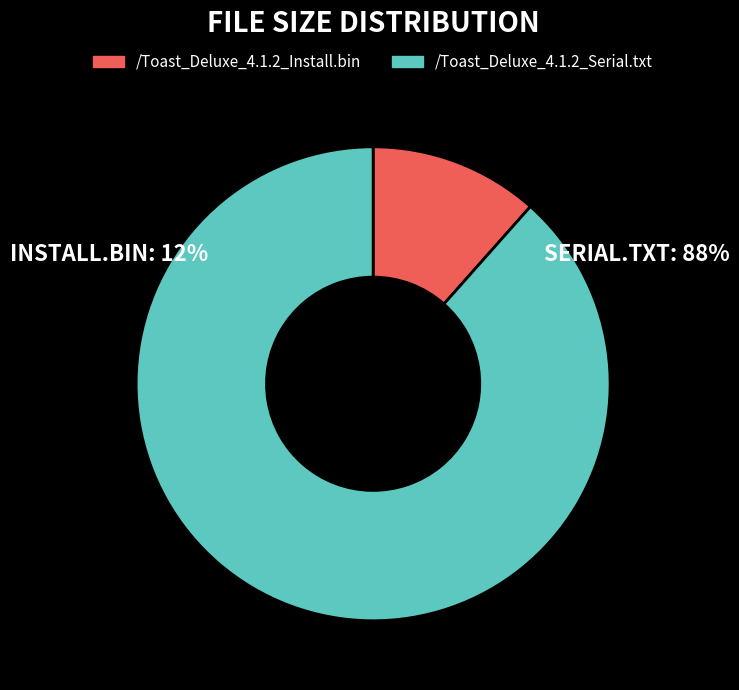

Does /Toast_Deluxe_4.1.2_Install.bin account for over 50% of the chart?

No